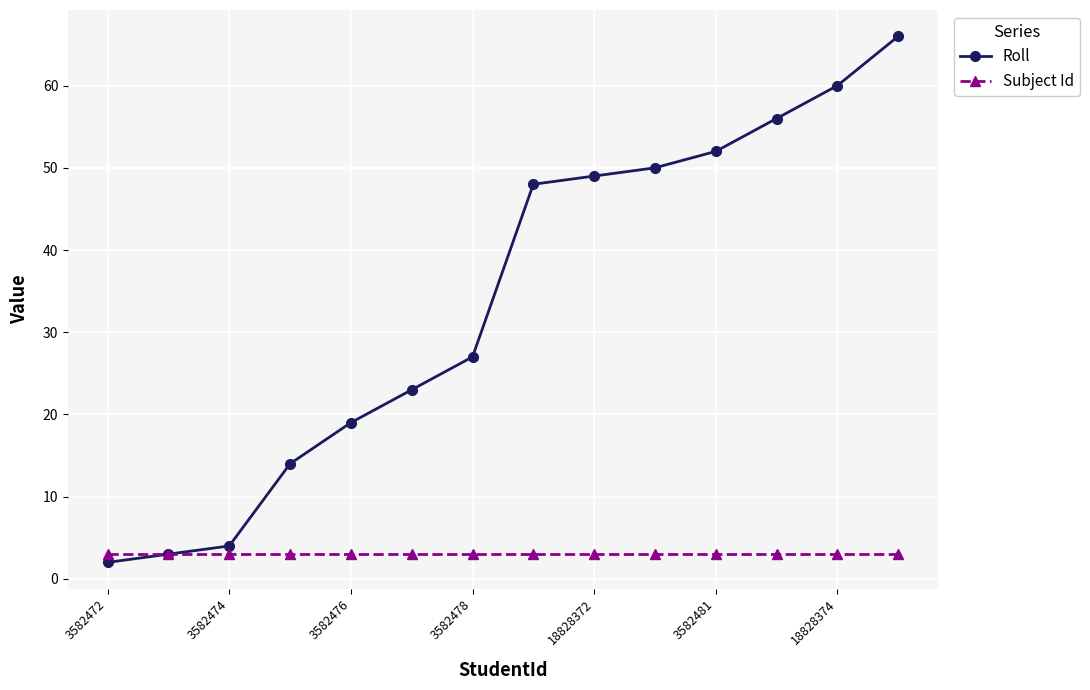

True or false: Roll has more than 2 points higher than both neighbors.

False